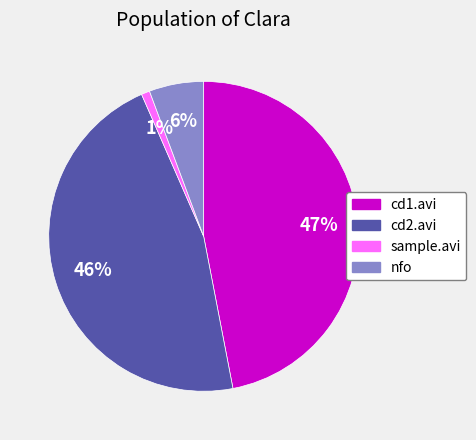

To the nearest percent, what portion does cd2.avi represent?

46%